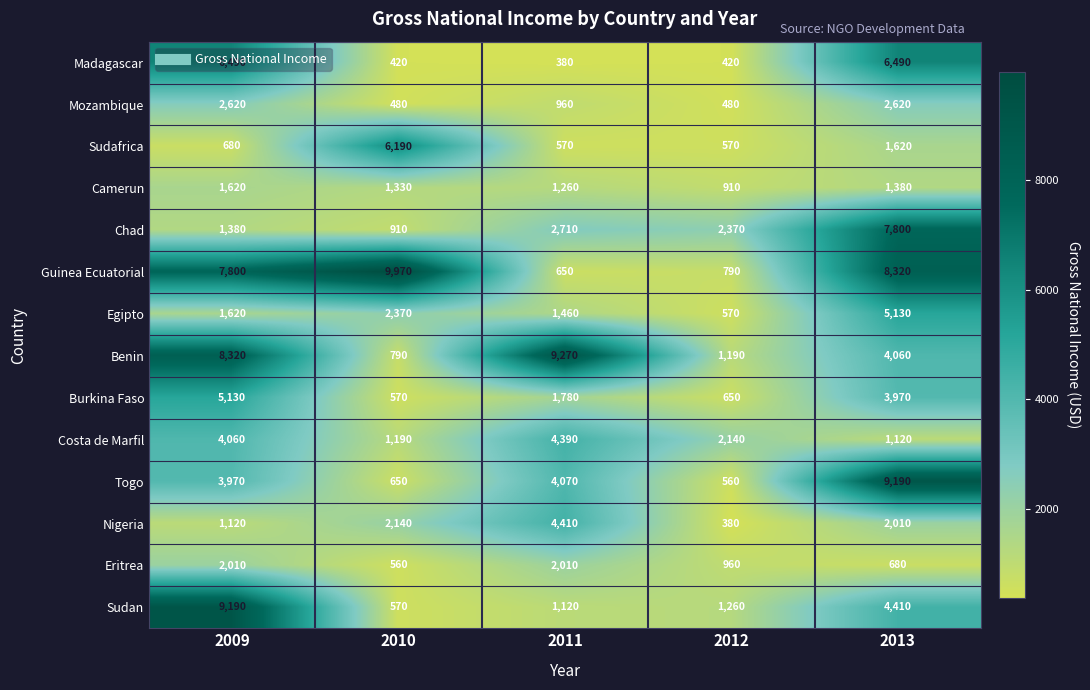

What is the maximum value shown in the chart?

9970